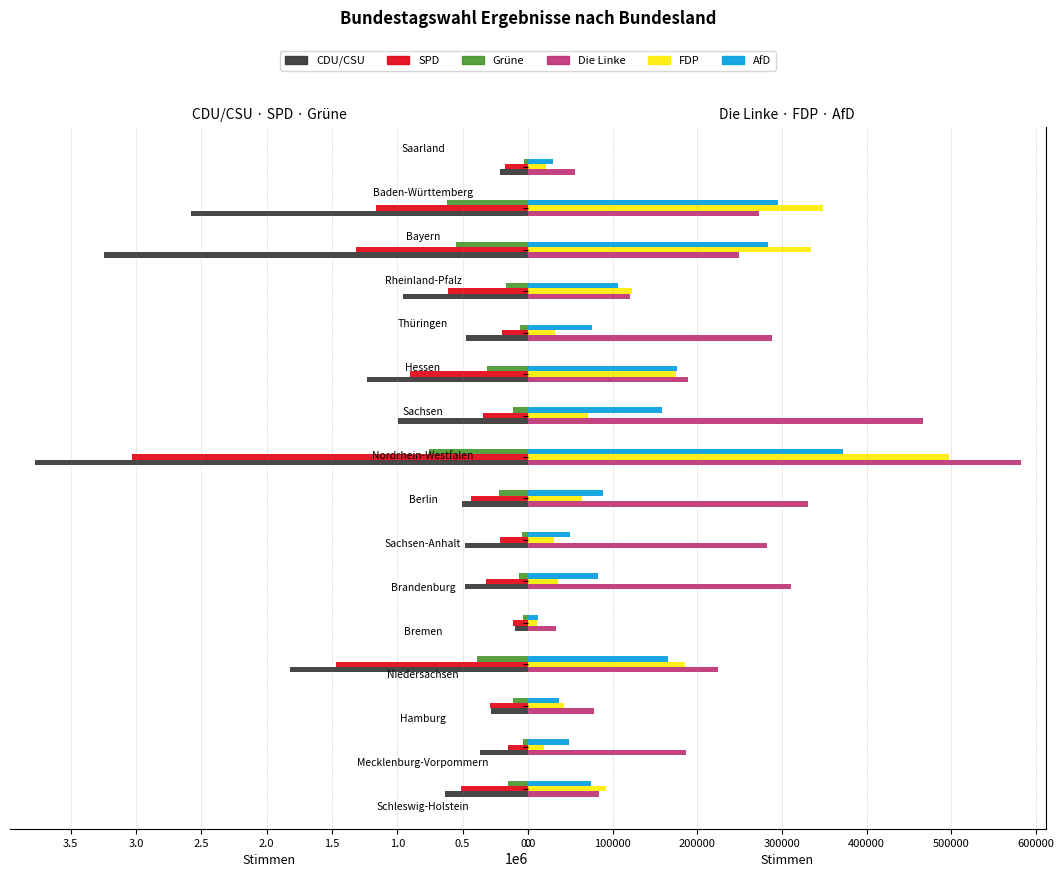

Reading right to left, transcribe all the data shown in this chart.

CDU/CSU: 212368	2576606	3243569	958655	477283	1232994	994601	3776563	508643	485781	482601	96459	1825592	285927	369048	638756
SPD: 174592	1160424	1314009	608910	198714	906906	340819	3028282	439387	214731	321174	117204	1470005	288902	154431	513725
Grüne: 31998	623294	552818	169372	60511	313135	113916	760642	220737	46858	65182	40014	391901	112826	37716	153137
Die Linke: 56045	272456	248920	120338	288615	188654	467045	582925	330507	282319	311312	33284	223935	78296	186871	84177
FDP: 21506	348317	334158	122640	32101	175144	71259	498027	63616	30998	35365	11204	185647	42869	18968	91714
AfD: 29291	295988	283570	106414	76013	176319	157781	372258	88060	49661	83075	12307	165875	37142	48885	74346